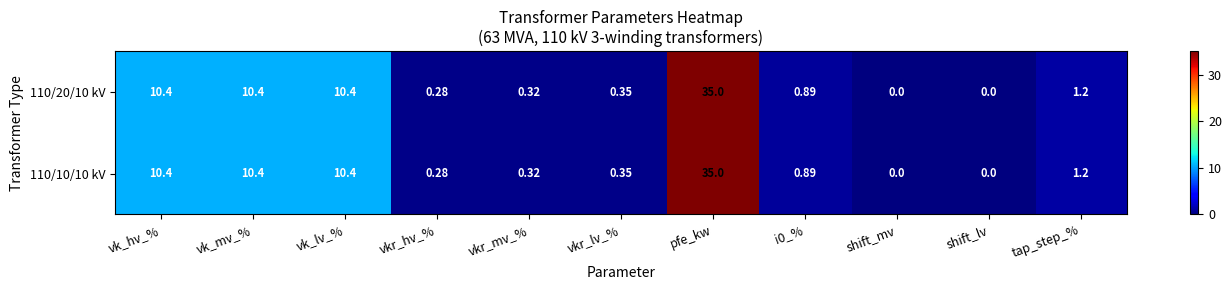

Is the value of 110/10/10 kV at shift_lv greater than the value of 110/20/10 kV at vkr_mv_%?

No